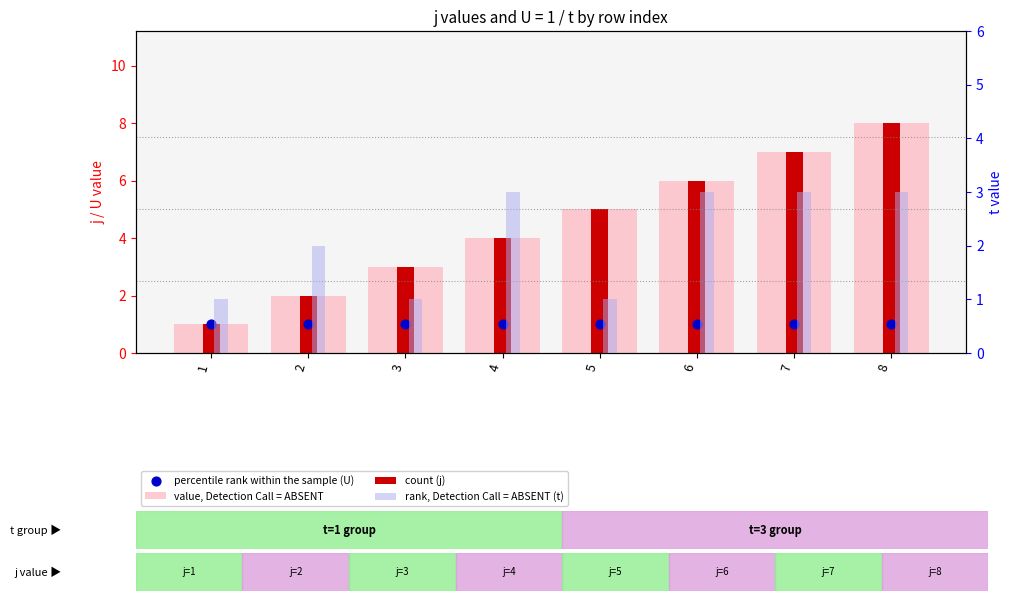

Which series has the widest spread of Y values?

value, Detection Call = ABSENT